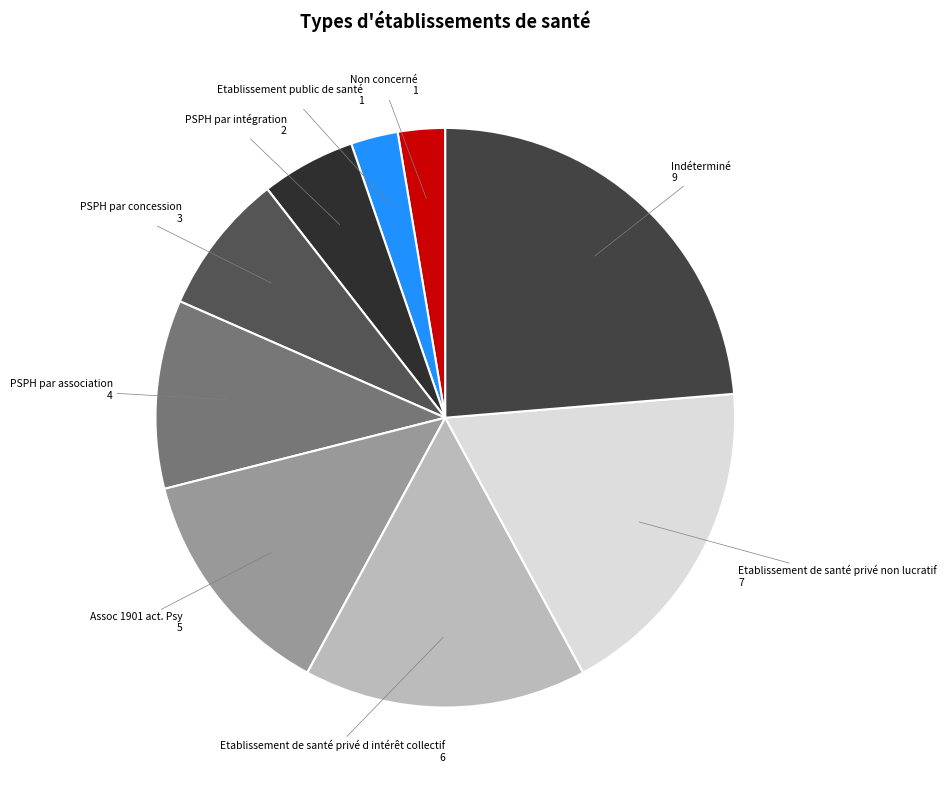

How many segments does this pie chart have?

9